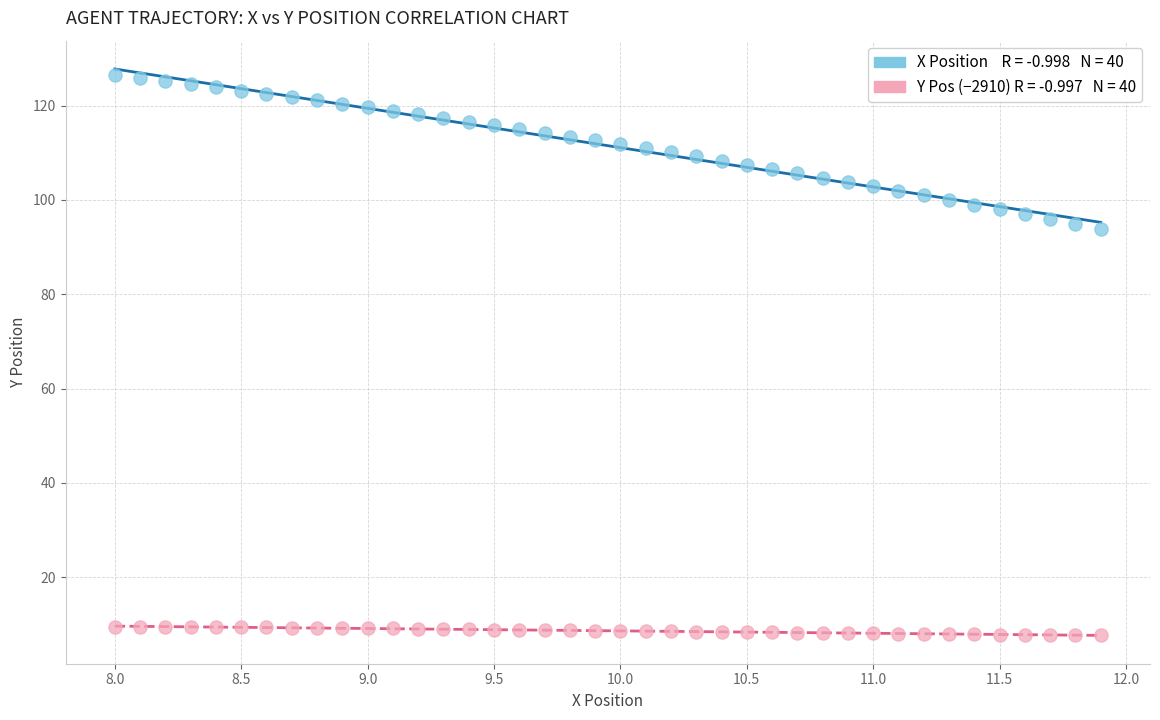

Across all data points, what is the range of X values (max minus min)?

3.9